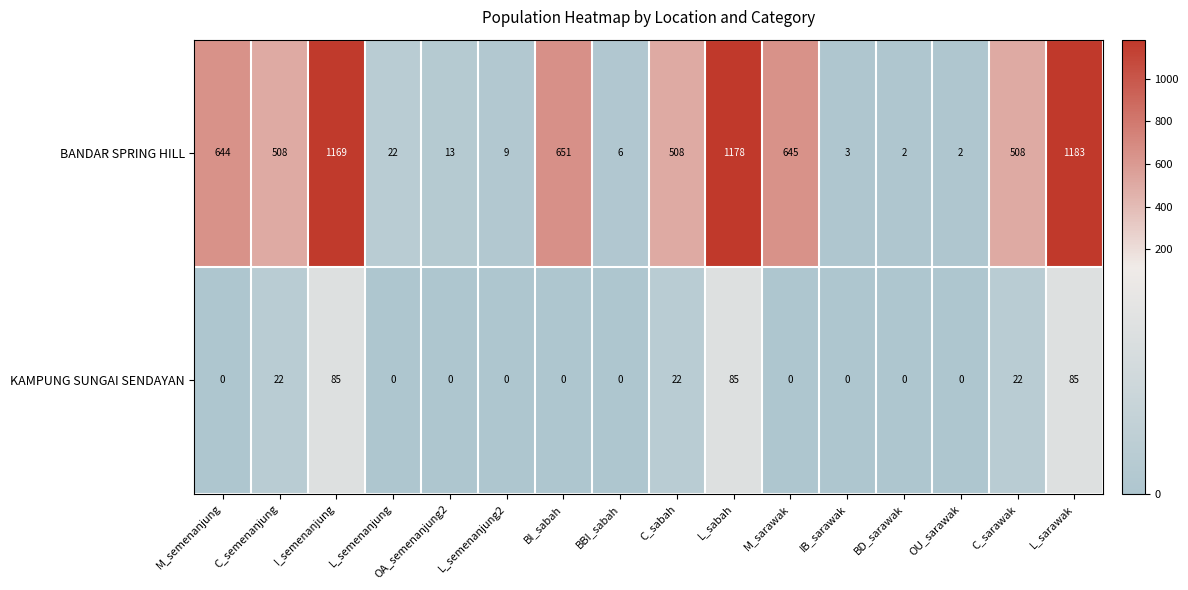

What is the maximum value for BANDAR SPRING HILL?

1183